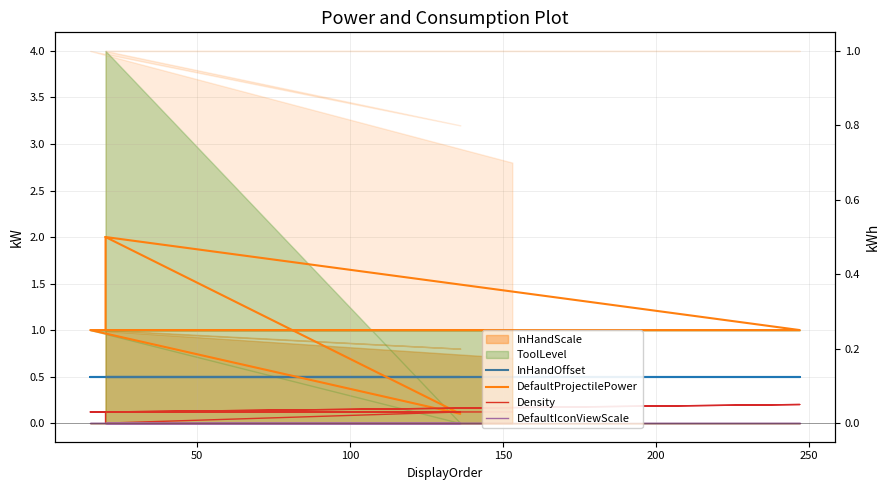

What is the value of the DefaultProjectilePower point at the 11th from the left?

1.0